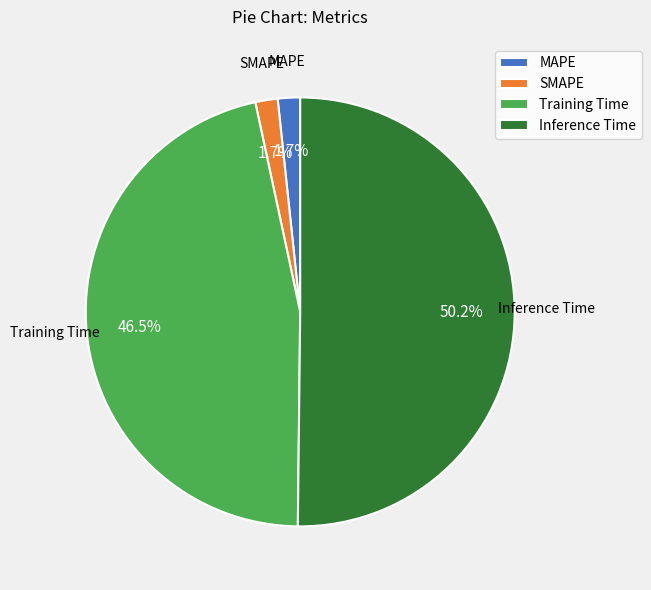

What is the majority slice?

Inference Time